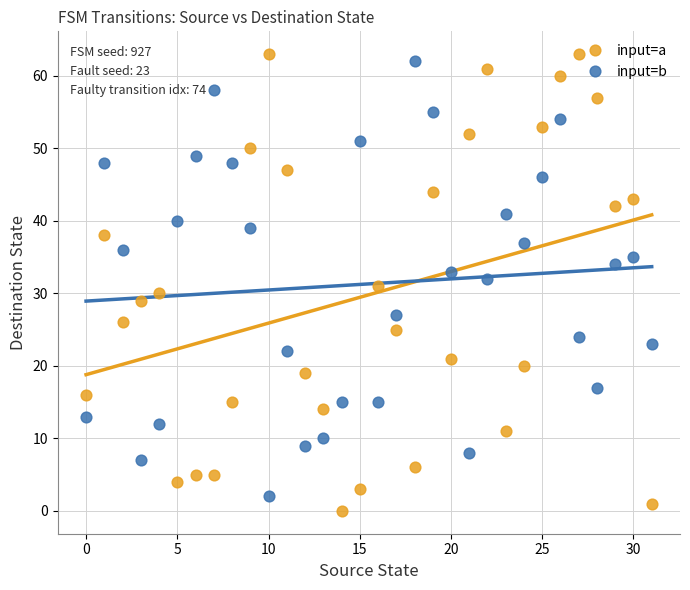

Which series has the largest Y range (max minus min)?

input=a